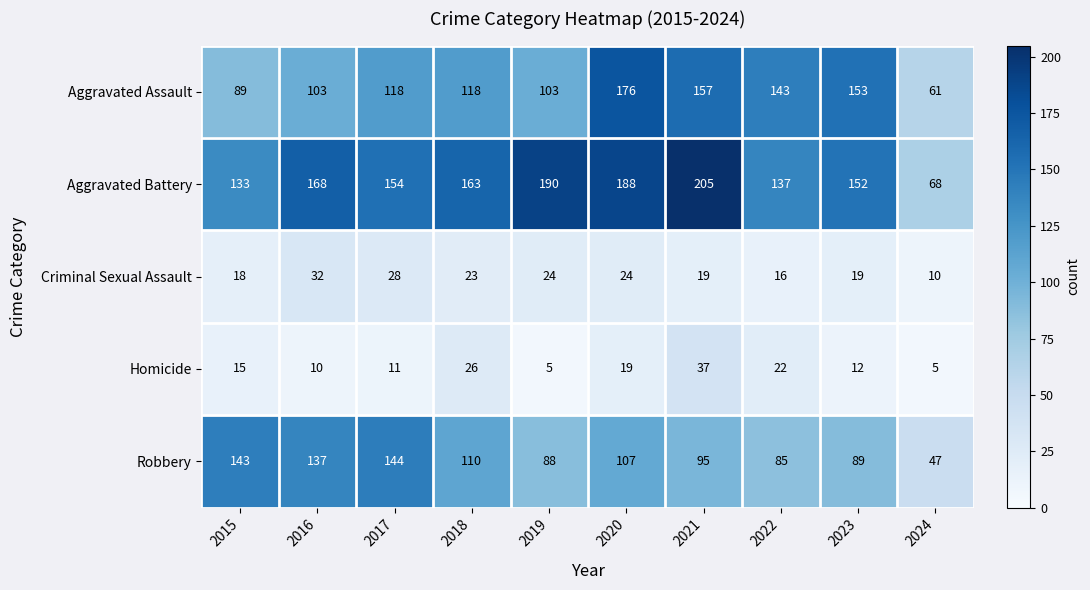

What is the smallest value displayed?

5